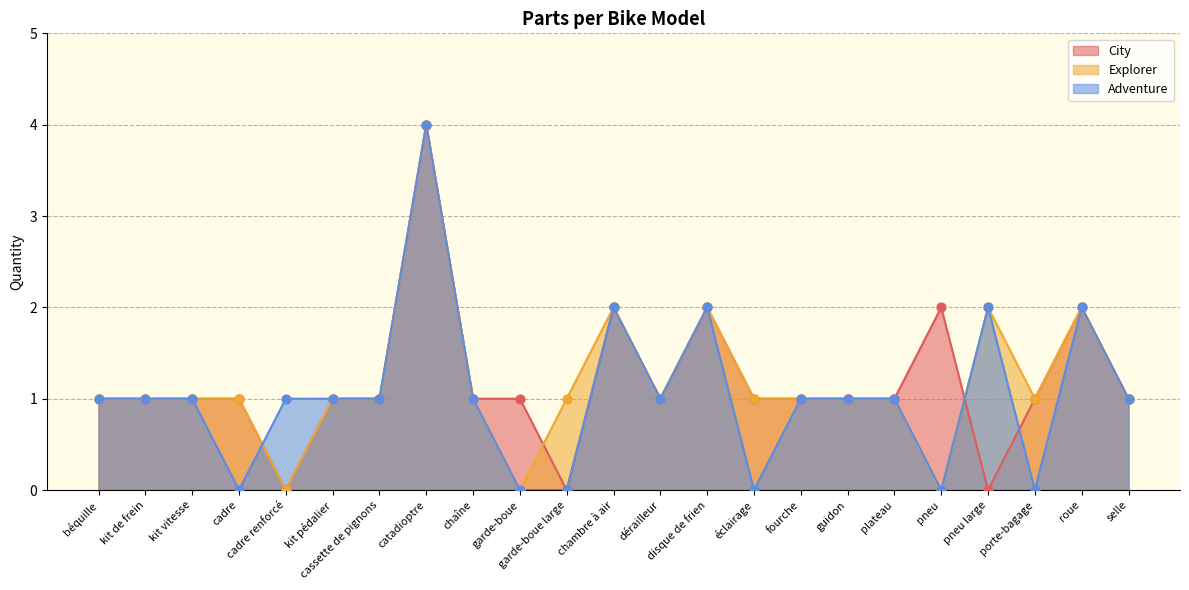

What is the total value across all series at kit vitesse?

3